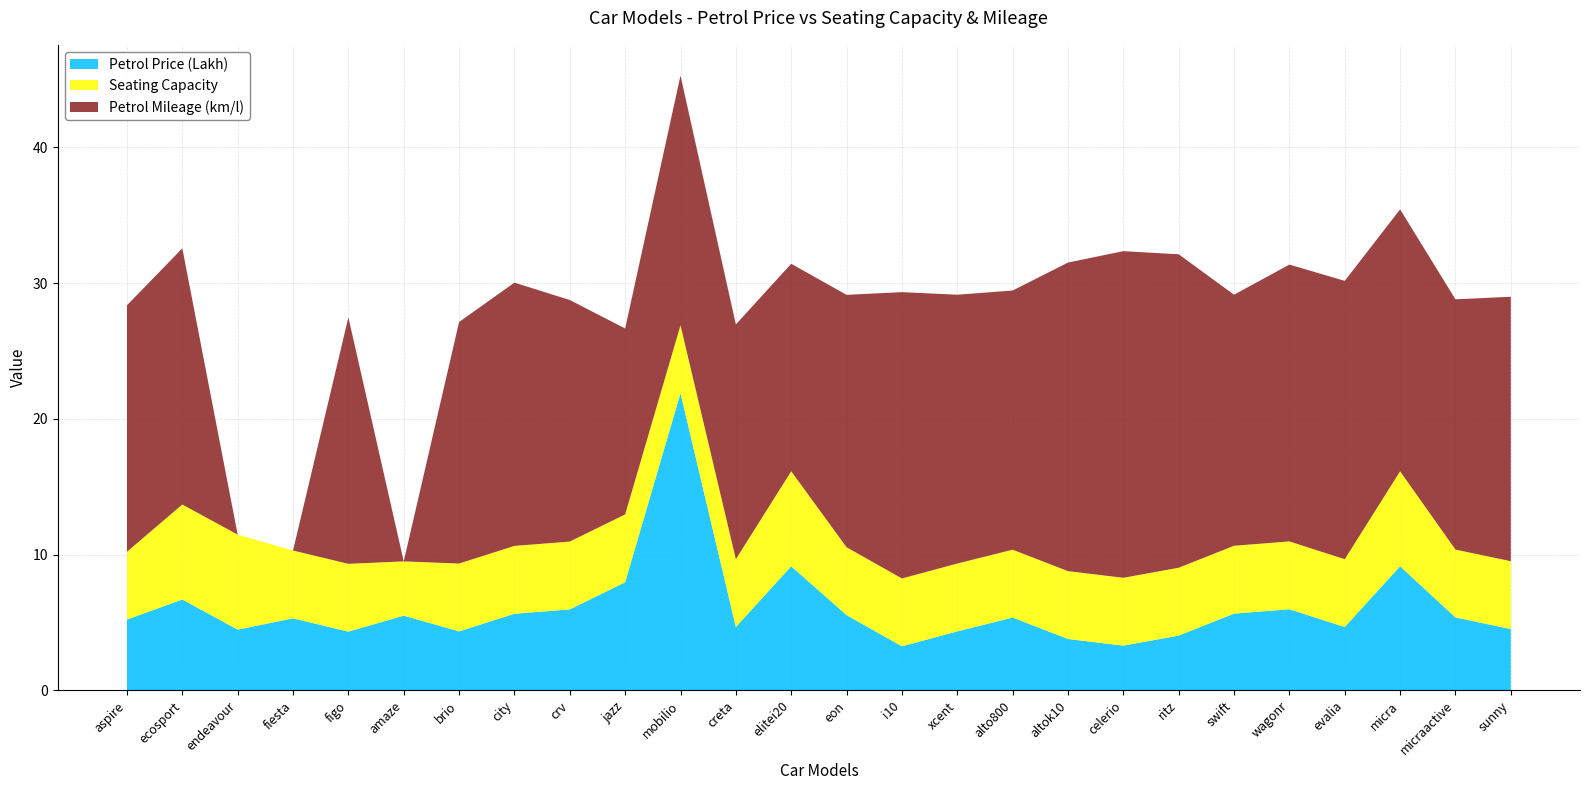

Reading right to left, list all the values displayed in this chart.

Petrol Price (Lakh): 4.5	5.4	9.1	4.7	6.0	5.7	4.0	3.3	3.8	5.4	4.3	3.2	5.5	9.1	4.7	21.9	8.0	6.0	5.6	4.3	5.5	4.3	5.3	4.5	6.7	5.2
Seating Capacity: 5.0	5.0	7.0	5.0	5.0	5.0	5.0	5.0	5.0	5.0	5.0	5.0	5.0	7.0	5.0	5.0	5.0	5.0	5.0	5.0	4.0	5.0	5.0	7.0	7.0	5.0
Petrol Mileage (km/l): 19.5	18.4	19.3	20.5	20.4	18.5	23.1	24.1	22.7	19.1	19.8	21.1	18.6	15.3	17.3	18.4	13.7	17.8	19.4	17.8	0.0	18.2	0.0	0.0	18.9	18.2